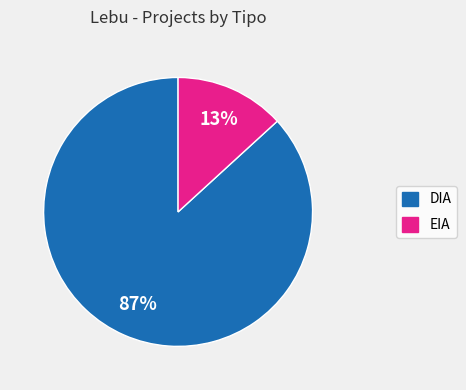

Which slice is the largest?

DIA